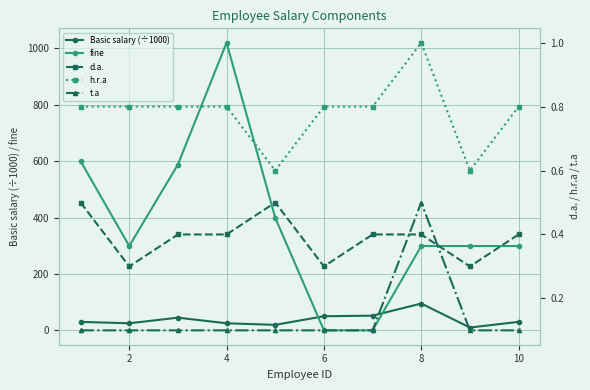

Where is the first local minimum for fine?

2